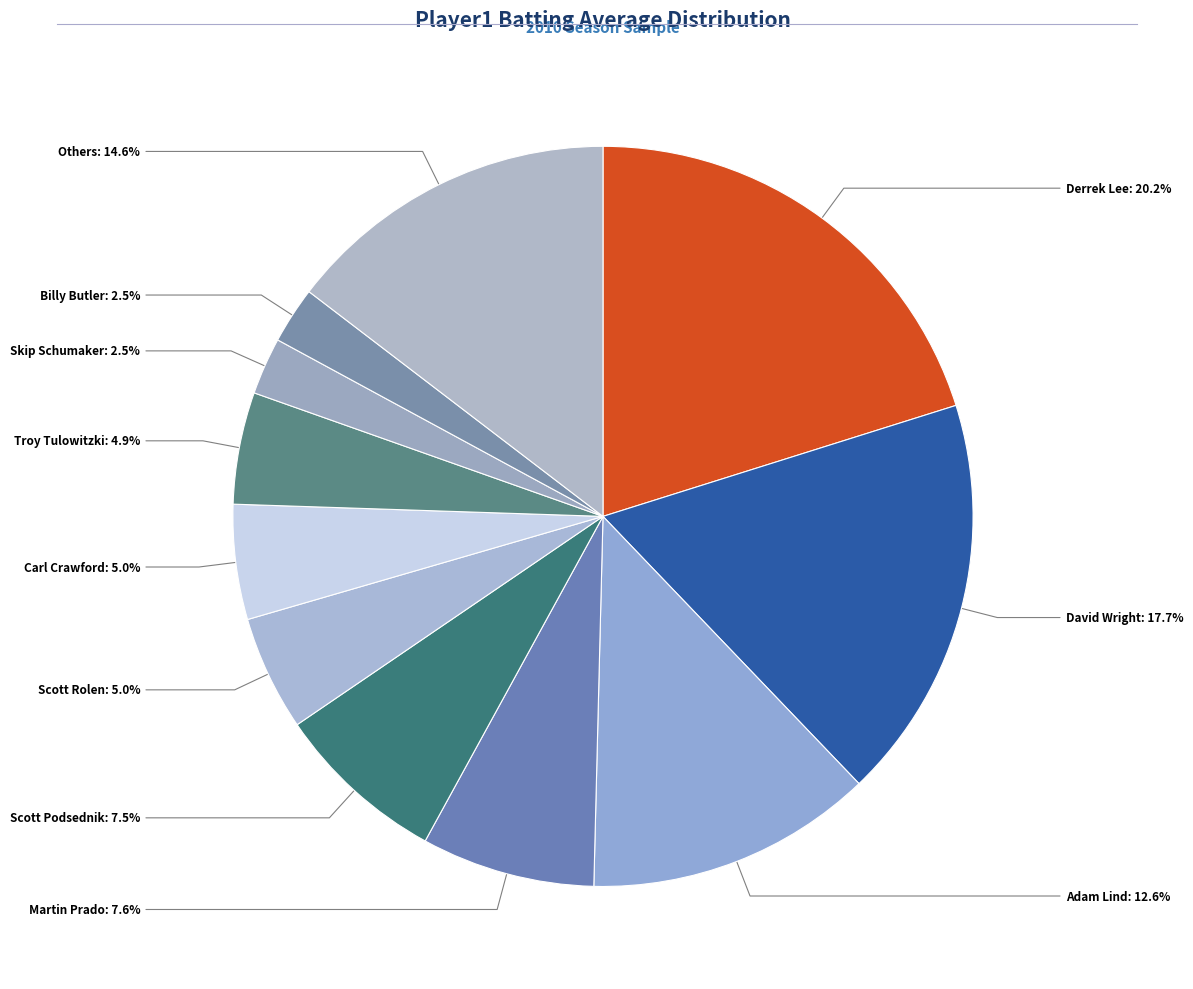

Is there a majority slice in this chart?

No